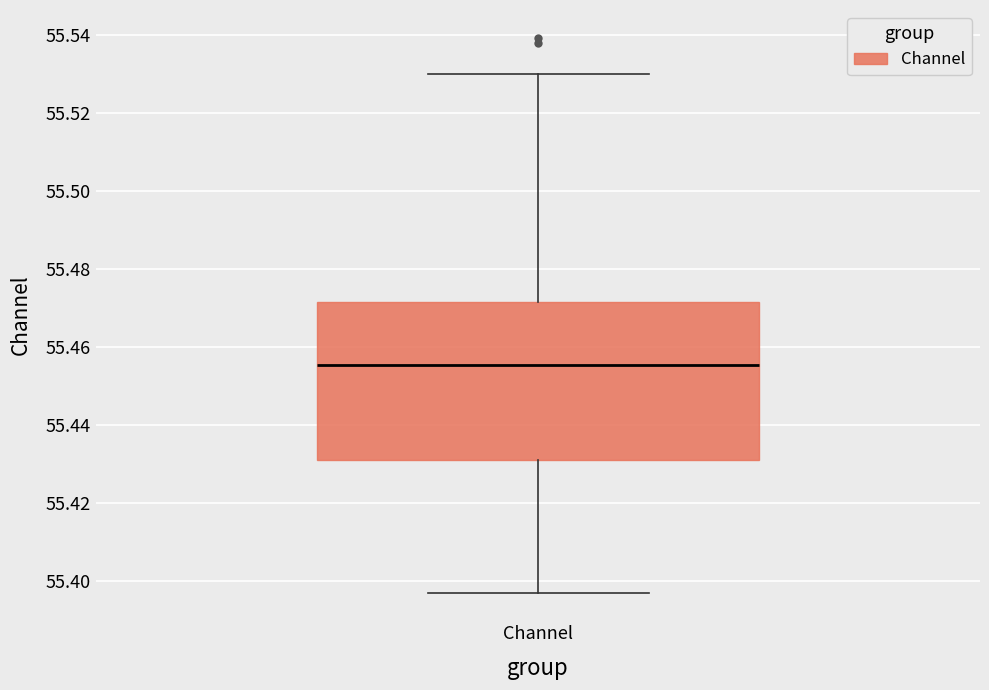

Read this box plot against the y-axis: the position of the median line, the range covered by the box, and the ends of both whiskers. The values are not printed on the chart, so give them approximately, as read against the axis.

median 55.456, box 55.432 to 55.472, whiskers 55.398 to 55.530